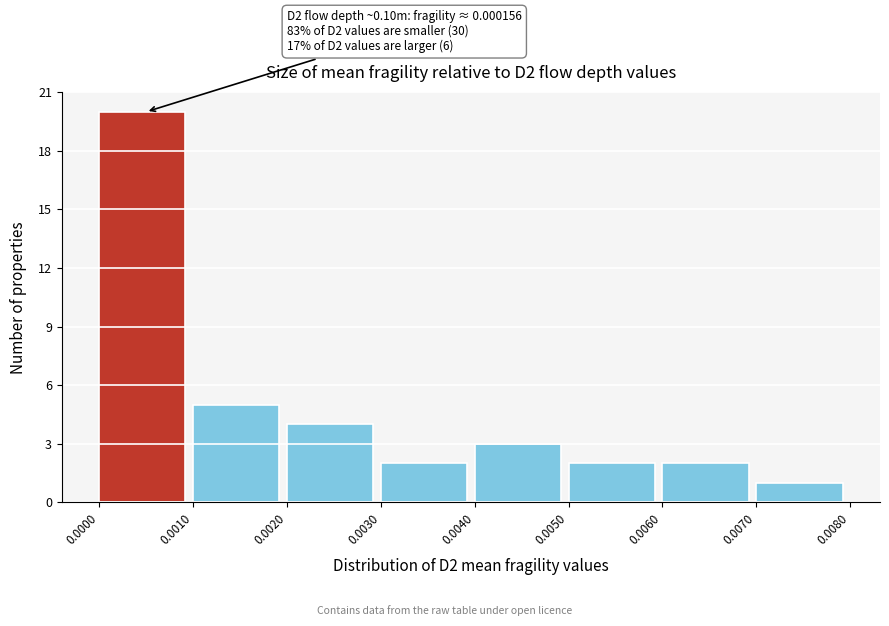

Over which range of the x-axis is the bar tallest?

0.0000 to 0.0010